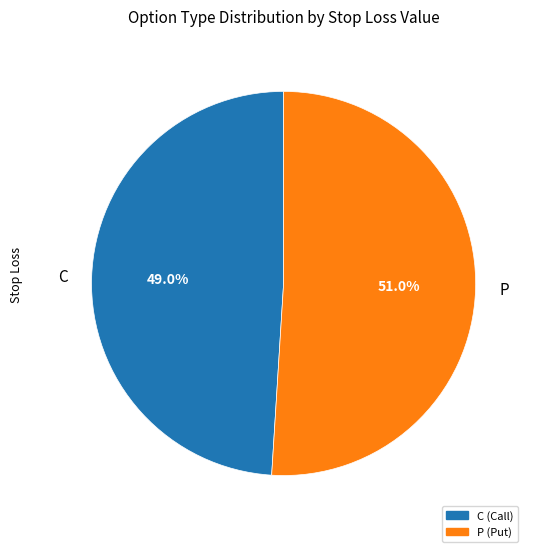

Between P (Put) and C (Call), which is larger?

P (Put)